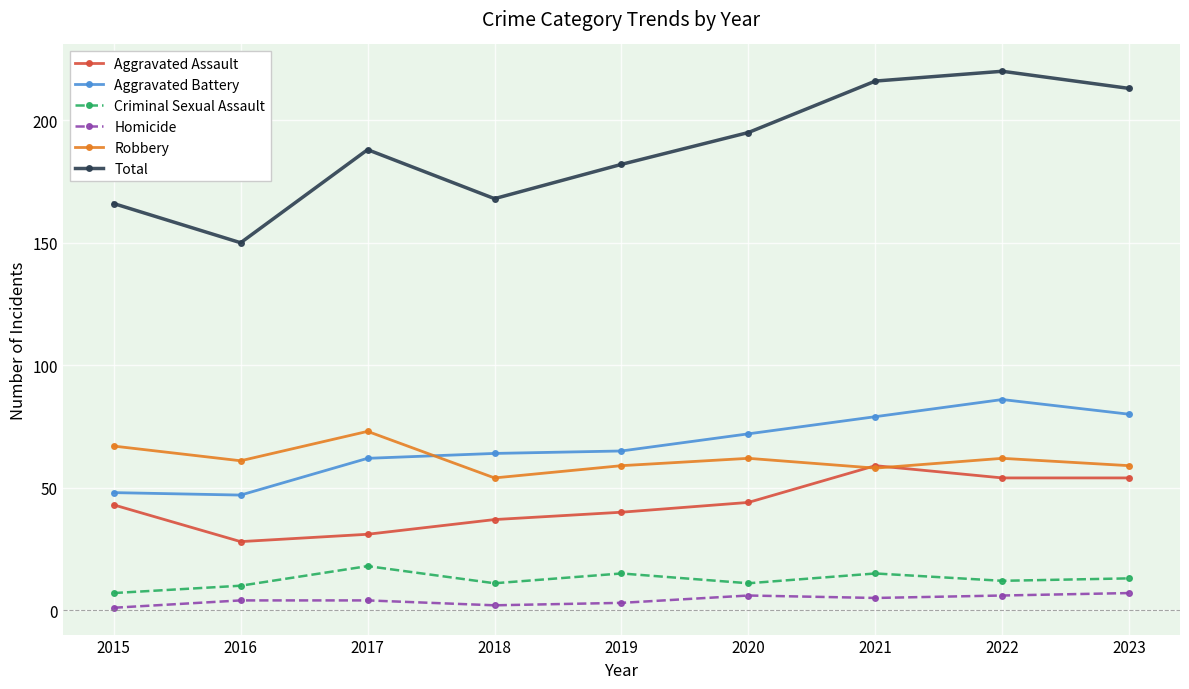

The Aggravated Battery series shows 79 at 2021. True or false?

True